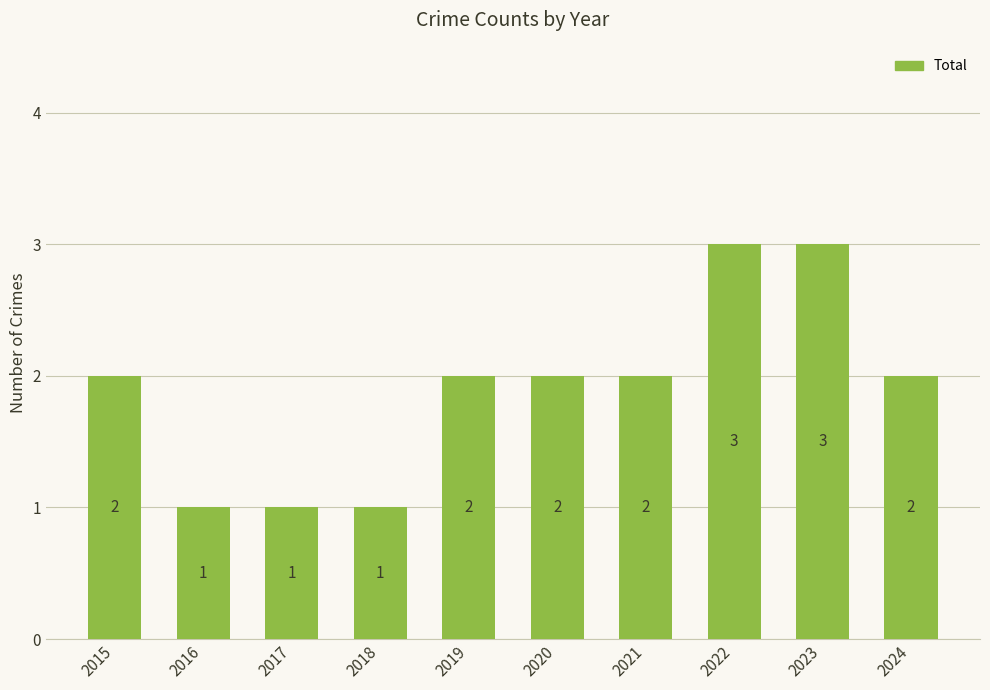

What is the difference between the maximum and minimum values?

2